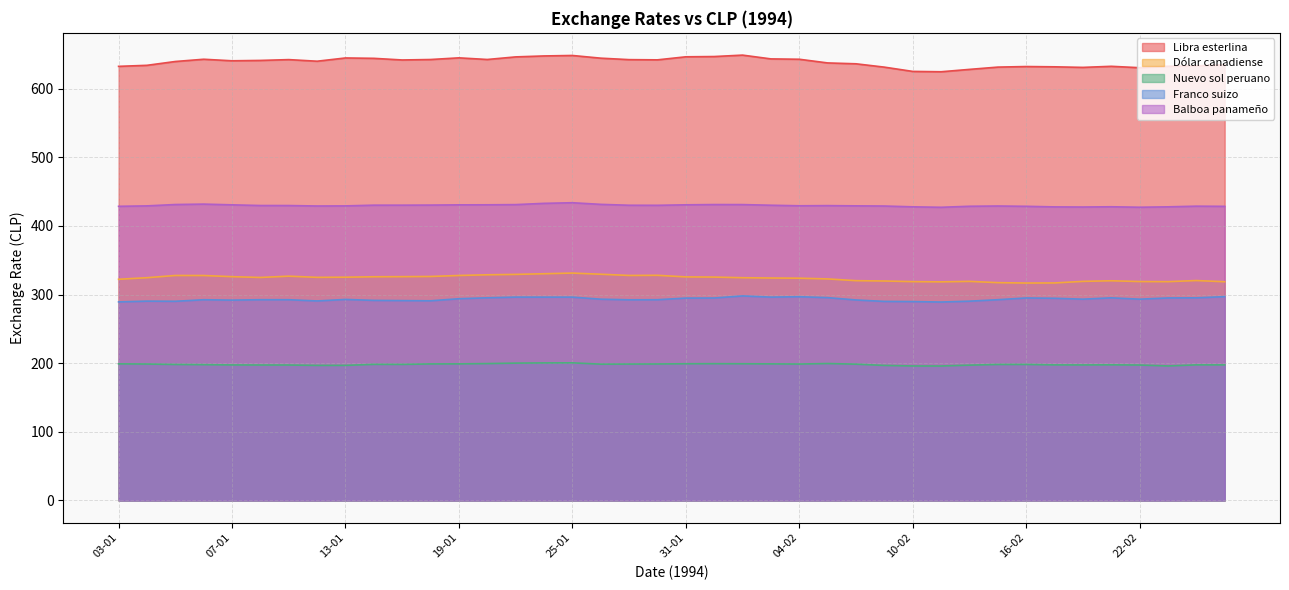

The value of Dólar canadiense at 13-01 is 109.4. True or false?

False